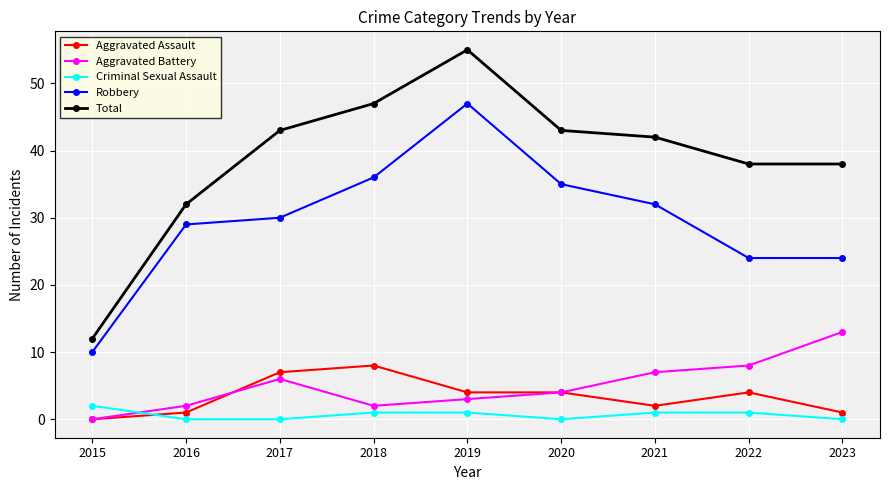

Which series has the widest spread of values?

Total